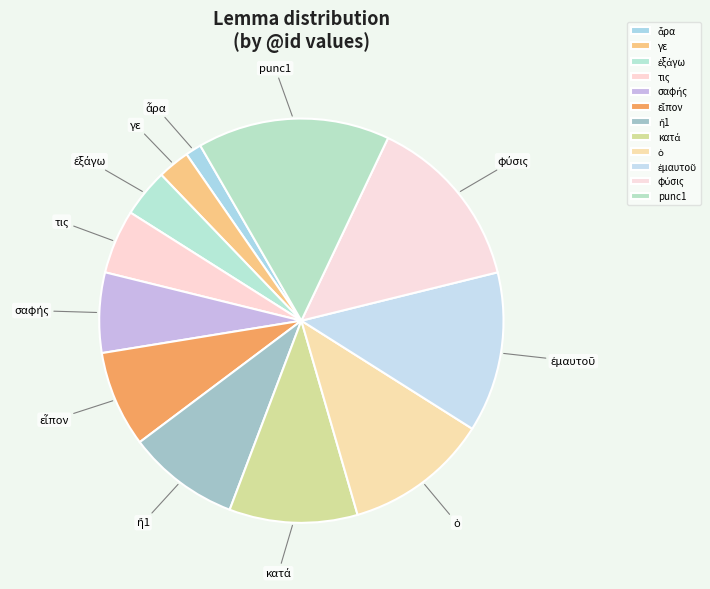

How many segments does this pie chart have?

12